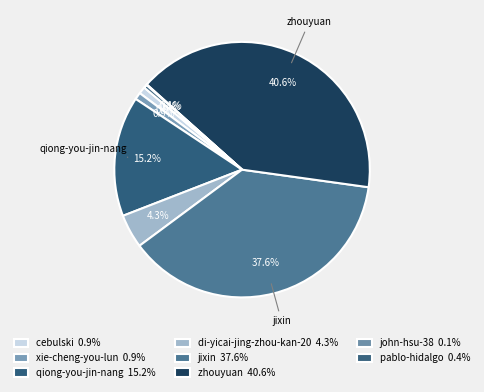

True or false: pablo-hidalgo accounts for 0% of the total.

True